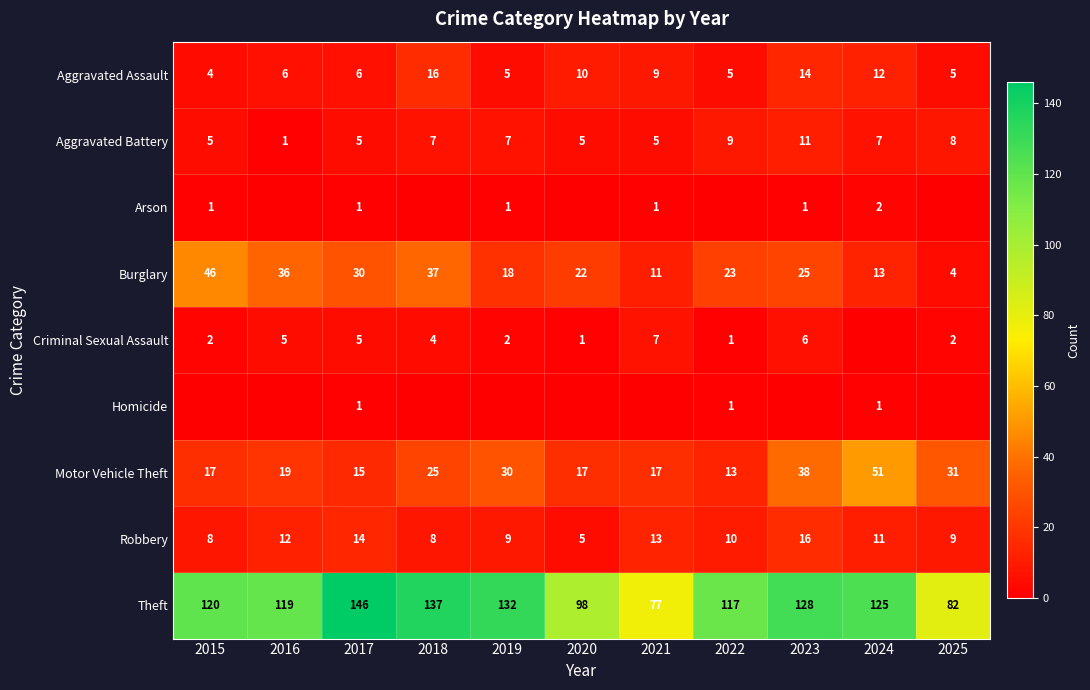

What is the total value across all series at 2024?

222